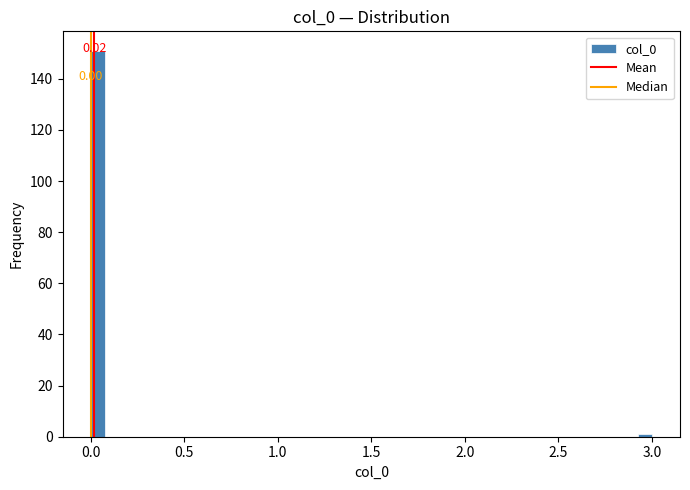

Around what value on the x-axis is the tallest bar? Give the approximate position of its centre, as read against the axis.

0.05